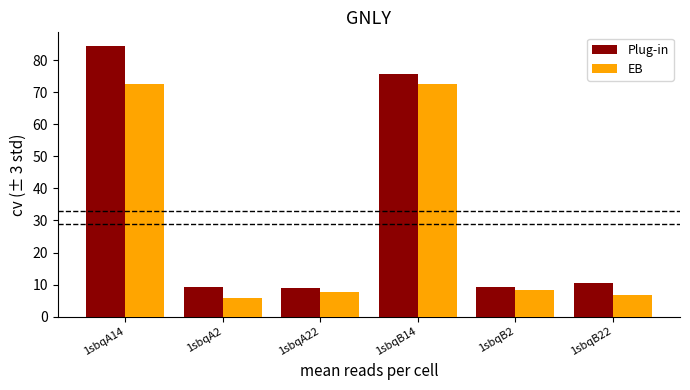

What is the average value of the Plug-in series?

33.1